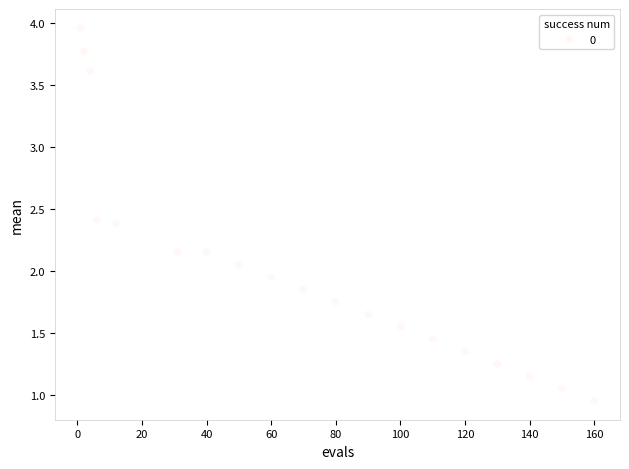

What is the range of X values (max minus min)?

159.0